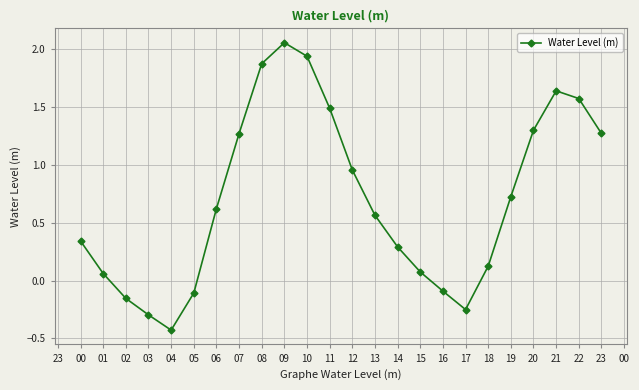

Which label corresponds to the largest value in the chart?

09